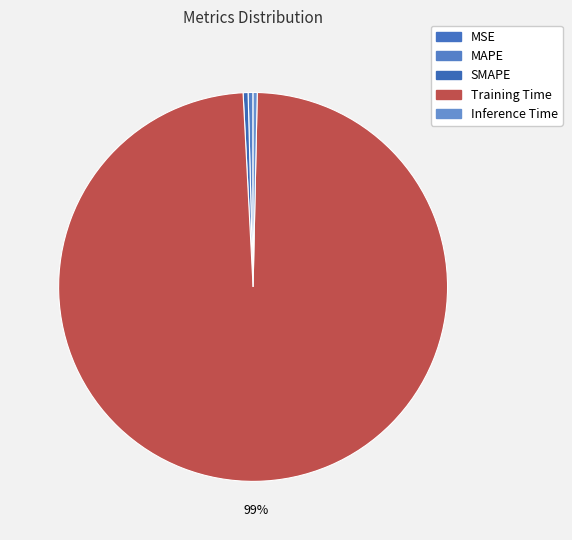

Combined, what portion of the pie is SMAPE and Inference Time?

0.8%